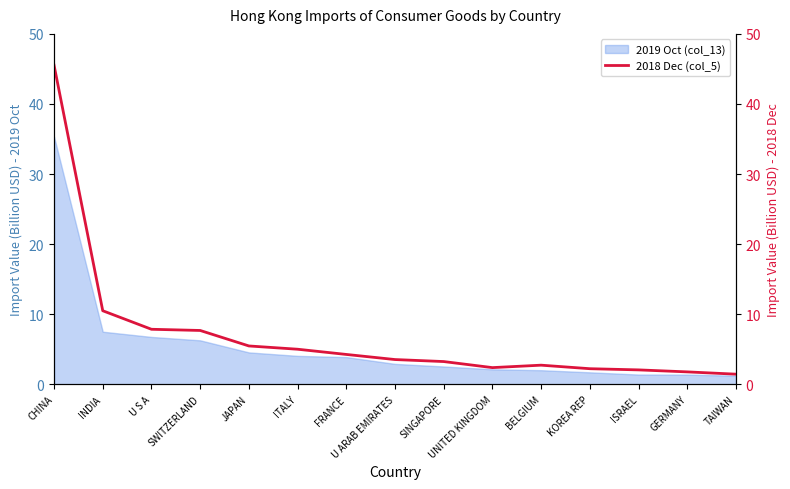

Rank the categories by value from lowest to highest.

TAIWAN, GERMANY, ISRAEL, KOREA REP, UNITED KINGDOM, BELGIUM, SINGAPORE, U ARAB EMIRATES, FRANCE, ITALY, JAPAN, SWITZERLAND, U S A, INDIA, CHINA